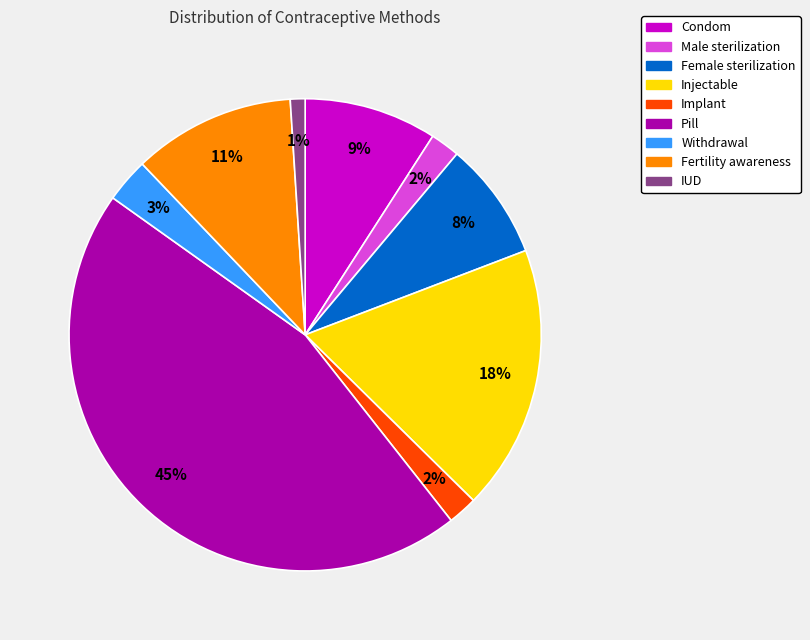

Which slice is the smallest?

IUD